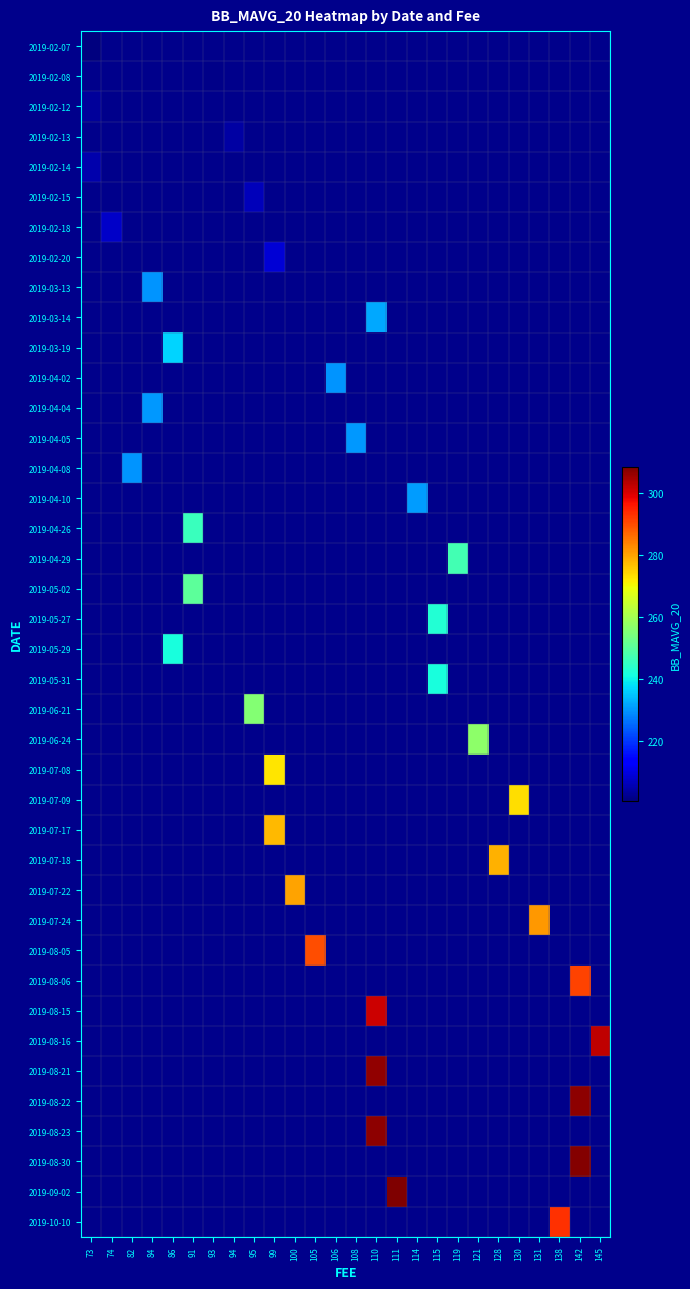

What is the minimum value shown in the chart?

200.5